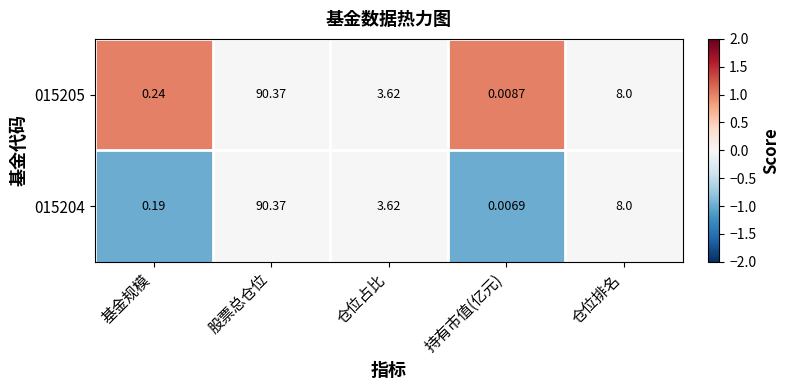

Where is 015204 nearest to the value 45?

仓位排名